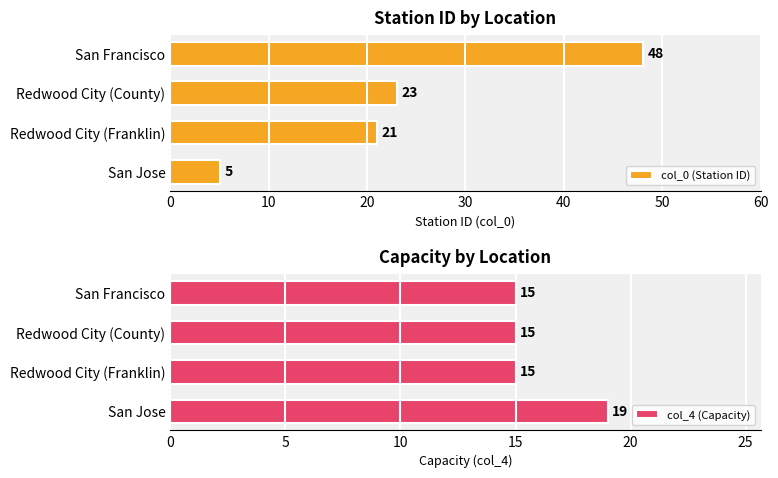

Reading right to left, extract all data points from this chart.

col_0 (Station ID): 48	23	21	5
col_4 (Capacity): 15	15	15	19